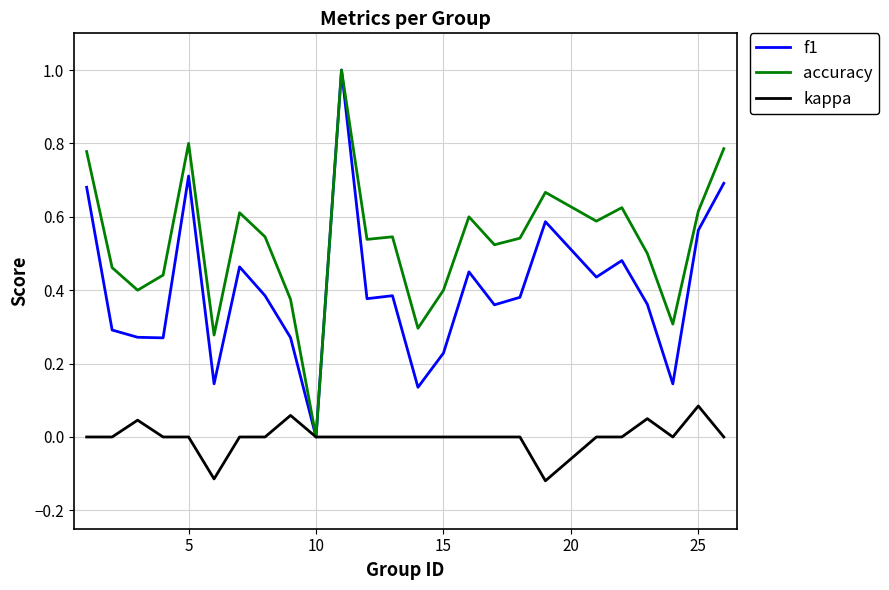

What is the greatest value displayed?

1.0